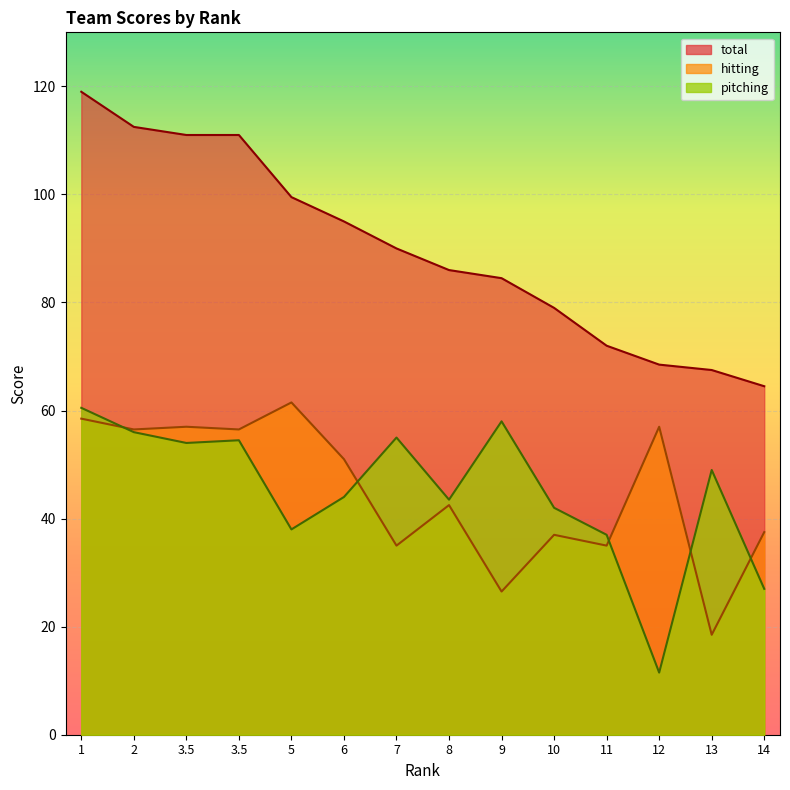

Between 3.5 and 10, which series saw the biggest shift?

total